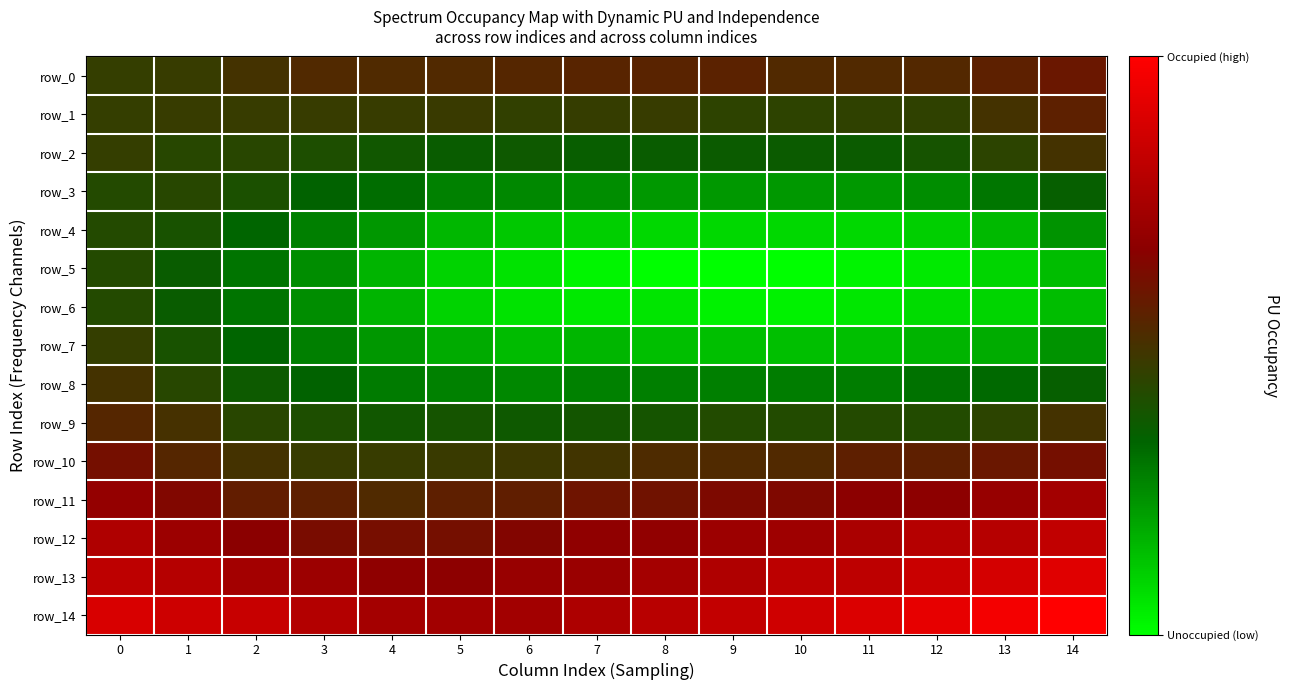

How many data points does each series have?

15